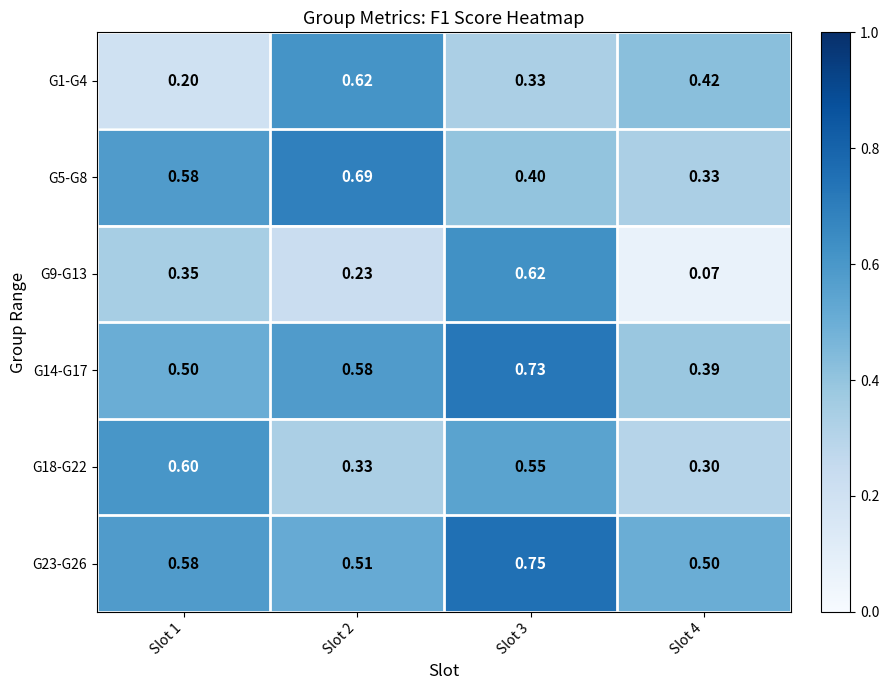

Is the value of G5-G8 at Slot 4 greater than the value of G18-G22 at Slot 4?

Yes